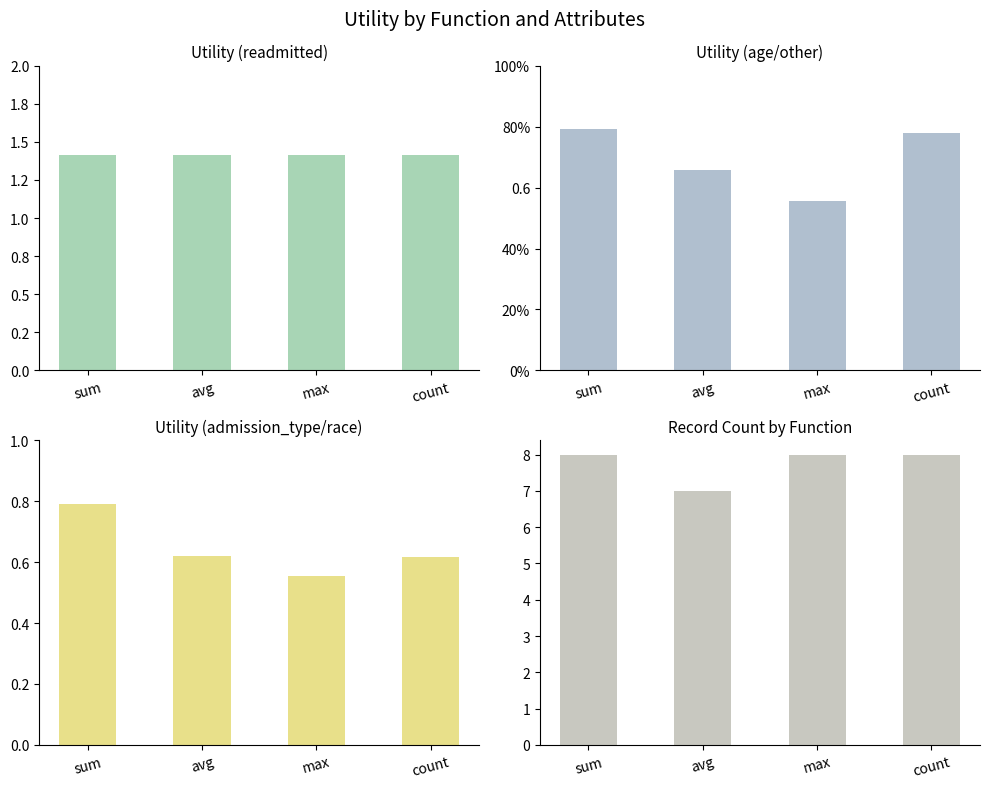

Where is Utility (admission_type/race) nearest to the value 0?

max